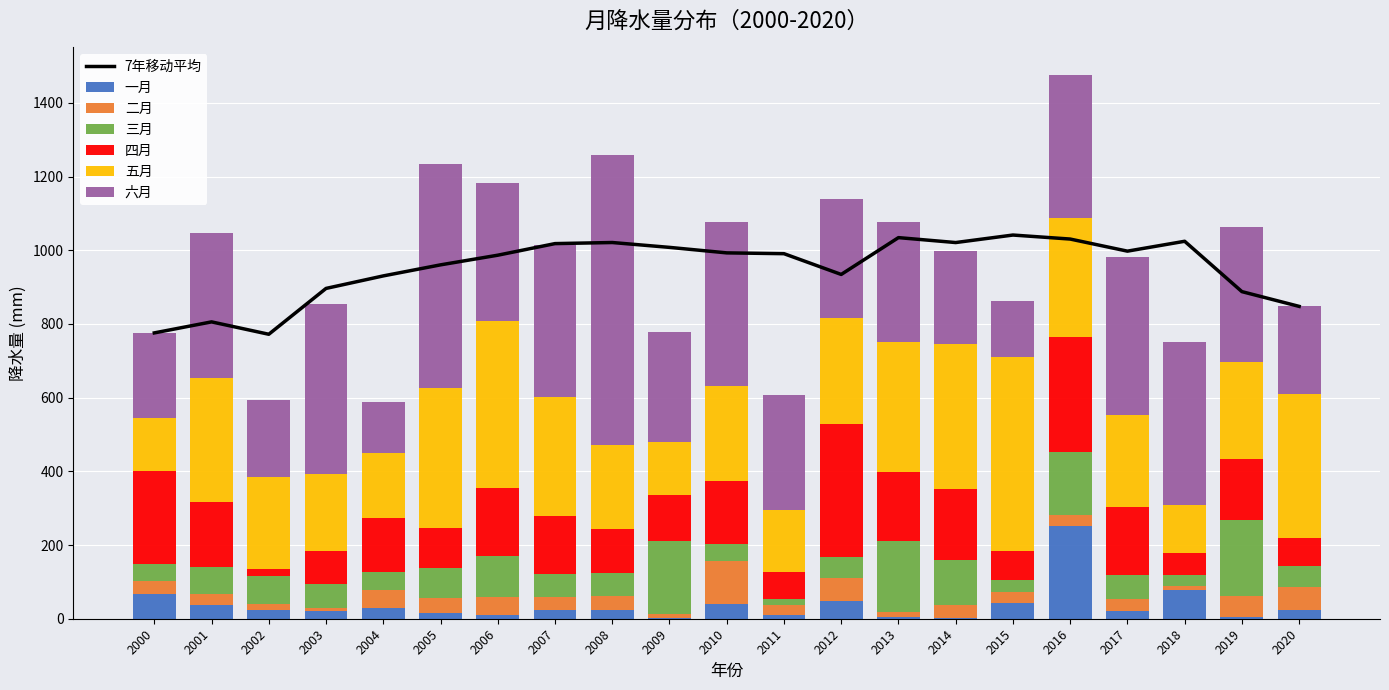

The 三月 series shows 101.9 at 2012. True or false?

False